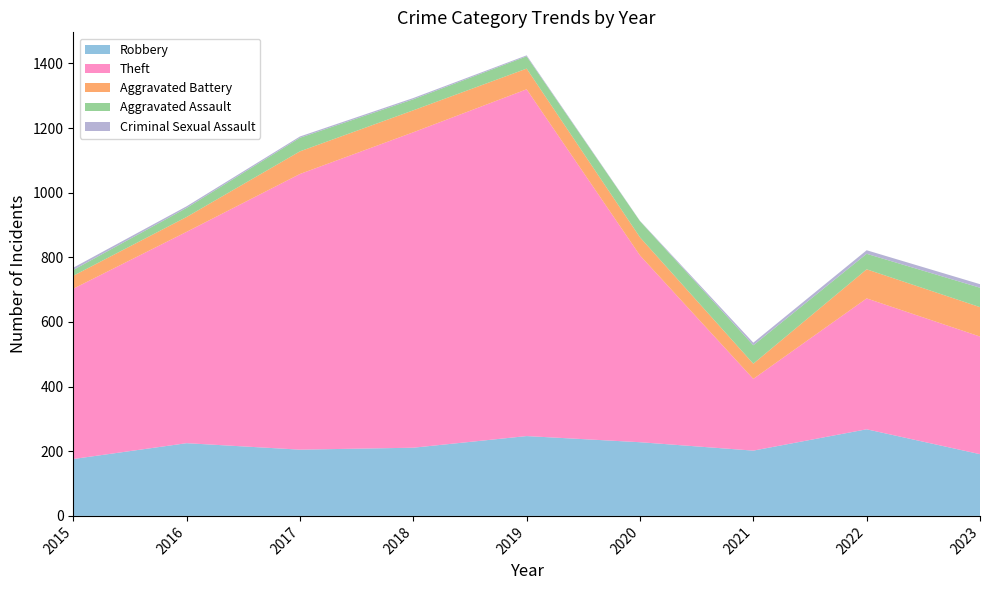

Reading left to right, list all the values displayed in this chart.

Robbery: 2015=176	2016=225	2017=205	2018=211	2019=247	2020=228	2021=202	2022=268	2023=191
Theft: 2015=527	2016=654	2017=853	2018=976	2019=1073	2020=578	2021=222	2022=405	2023=364
Aggravated Battery: 2015=40	2016=46	2017=70	2018=68	2019=64	2020=56	2021=47	2022=90	2023=91
Aggravated Assault: 2015=18	2016=28	2017=42	2018=34	2019=38	2020=50	2021=57	2022=48	2023=60
Criminal Sexual Assault: 2015=7	2016=5	2017=4	2018=4	2019=3	2020=1	2021=8	2022=11	2023=11